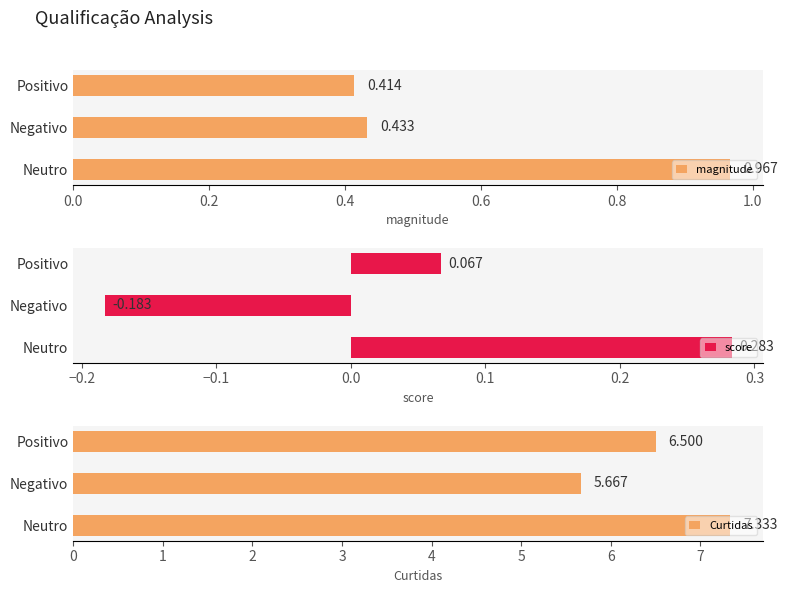

At which label does magnitude reach its minimum?

Positivo